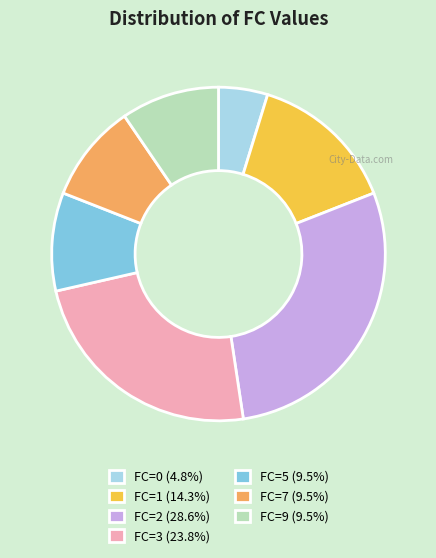

Do FC=9 and FC=2 together represent more than half of the pie?

No